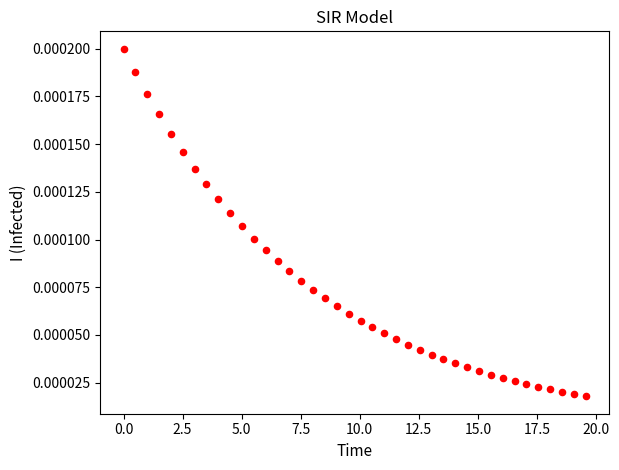

What is the range of X values (max minus min)?

19.6